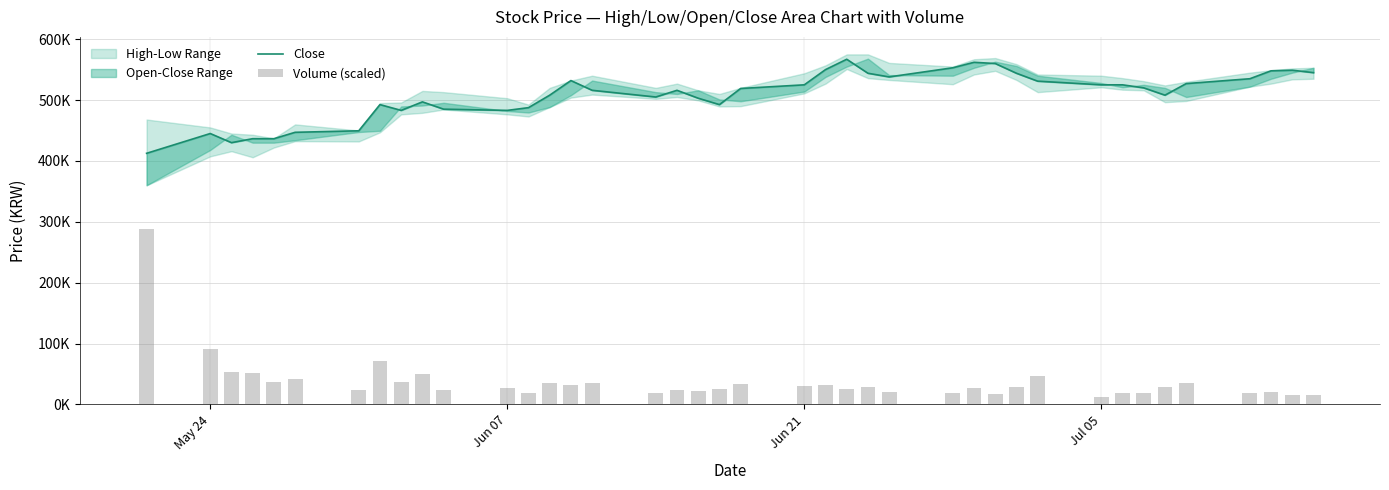

Is it true that Volume (scaled) equals 10522.8 at 36?

False